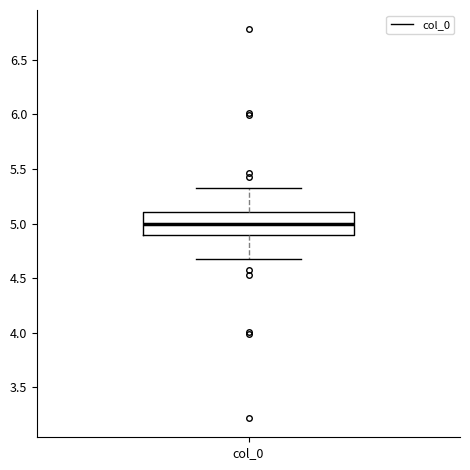

Read this box plot against the y-axis: the position of the median line, the range covered by the box, and the ends of both whiskers. The values are not printed on the chart, so give them approximately, as read against the axis.

median 5.00, box 4.90 to 5.10, whiskers 4.65 to 5.35